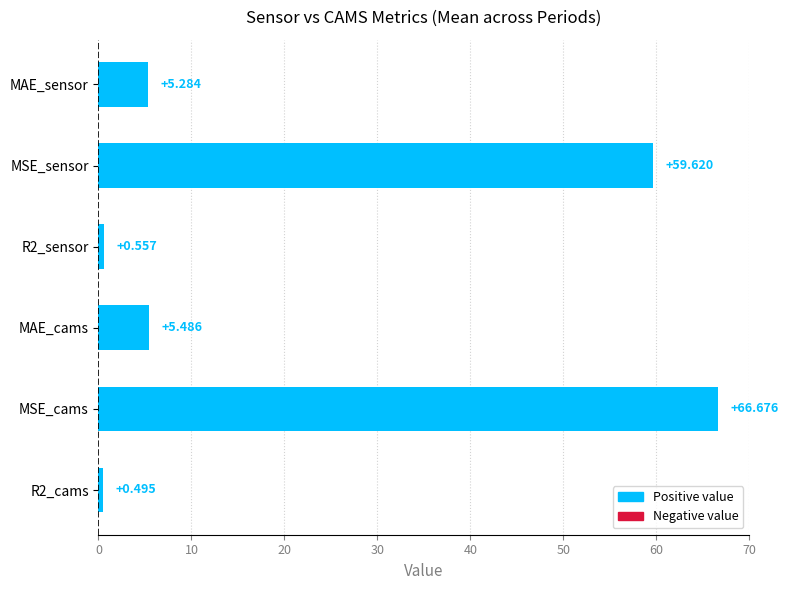

Between R2_cams and MSE_cams, which is larger?

MSE_cams